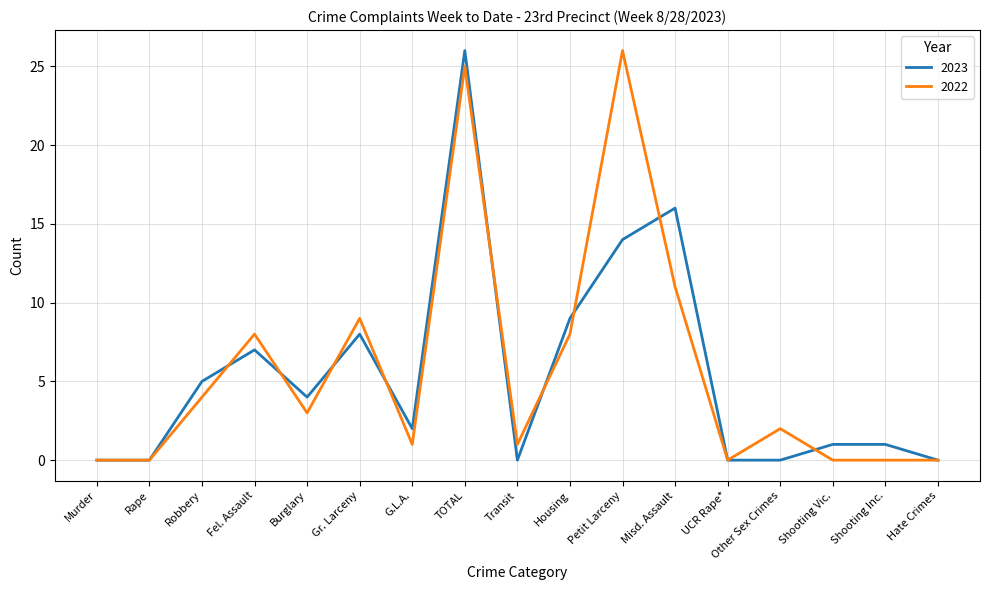

The 2023 series shows 0 at Other Sex Crimes. True or false?

True